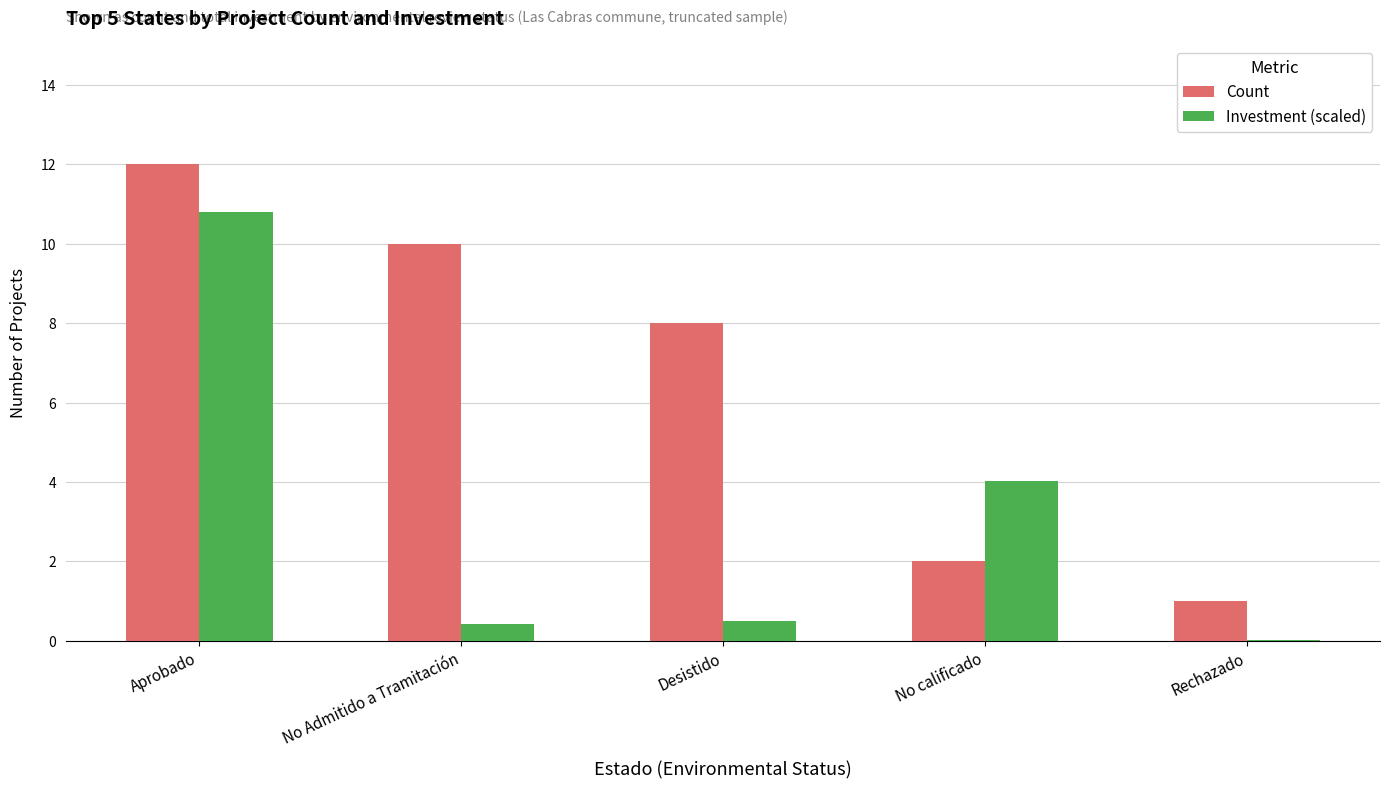

How many groups of bars are there?

5